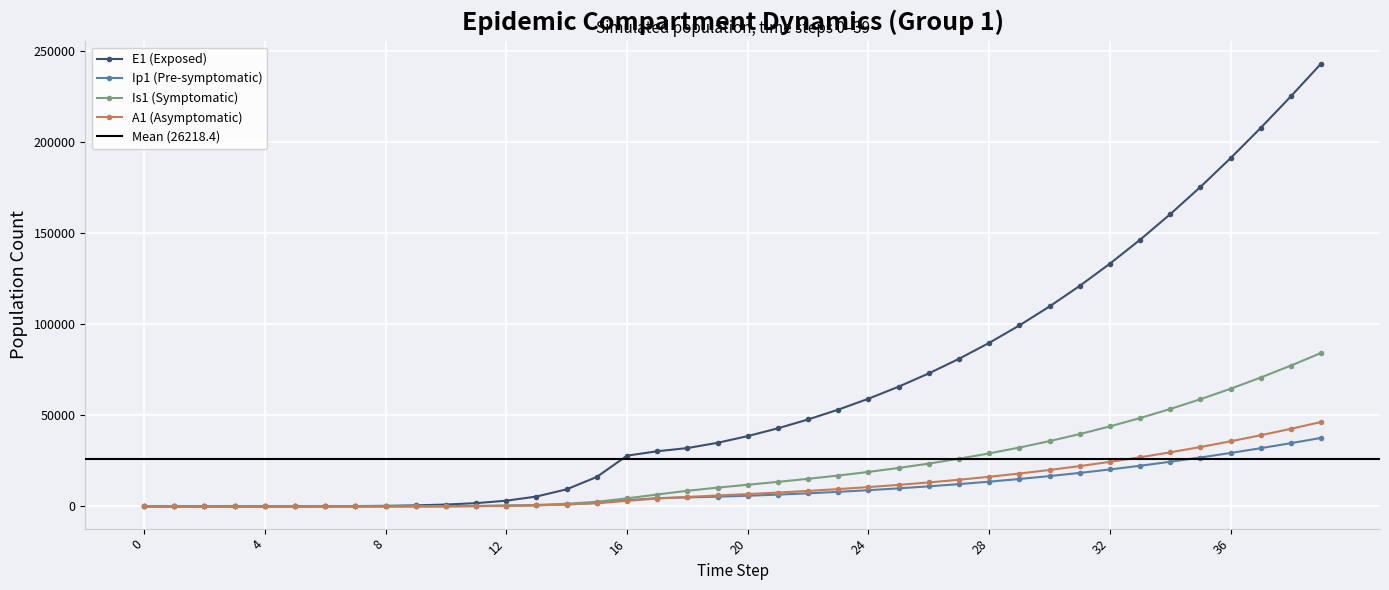

What are all the series names shown in the legend?

E1, Ip1, Is1, A1